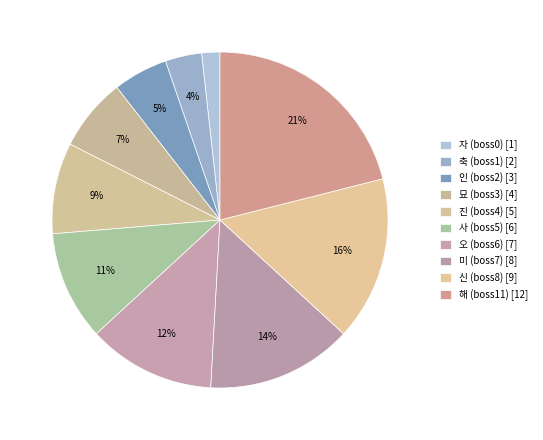

How many segments does this pie chart have?

10